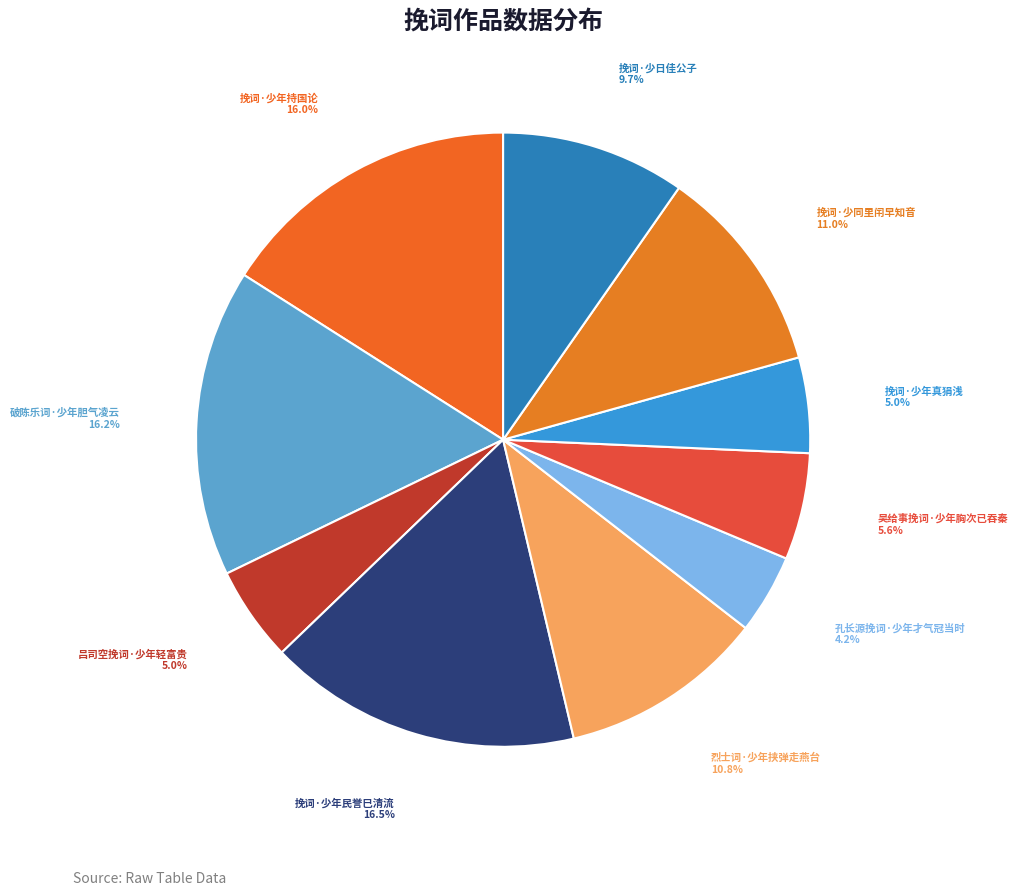

Does 挽词·少年真狷浅 account for over 50% of the chart?

No